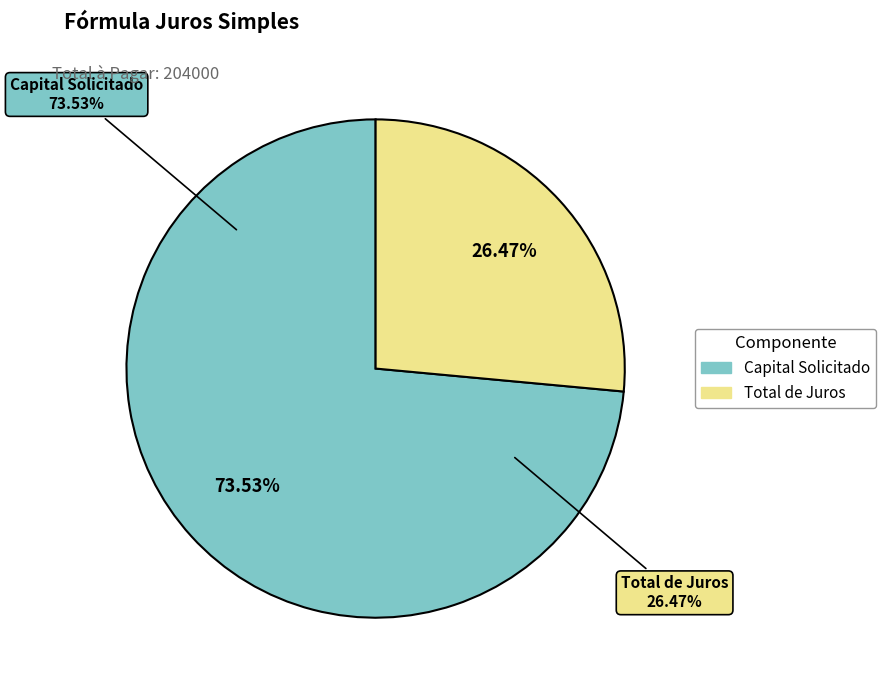

Which category accounts for the majority?

Capital Solicitado